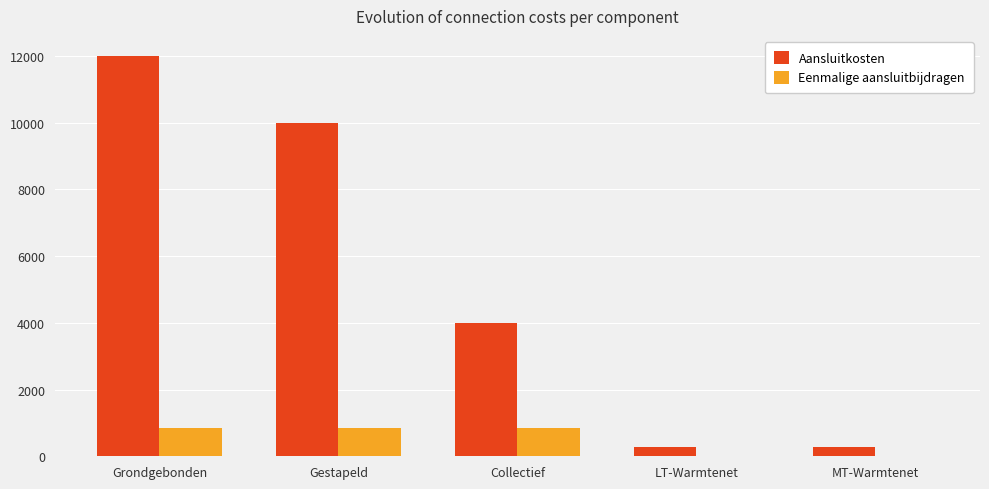

Is the value of Aansluitkosten at LT-Warmtenet greater than the value of Eenmalige aansluitbijdragen at Grondgebonden?

No